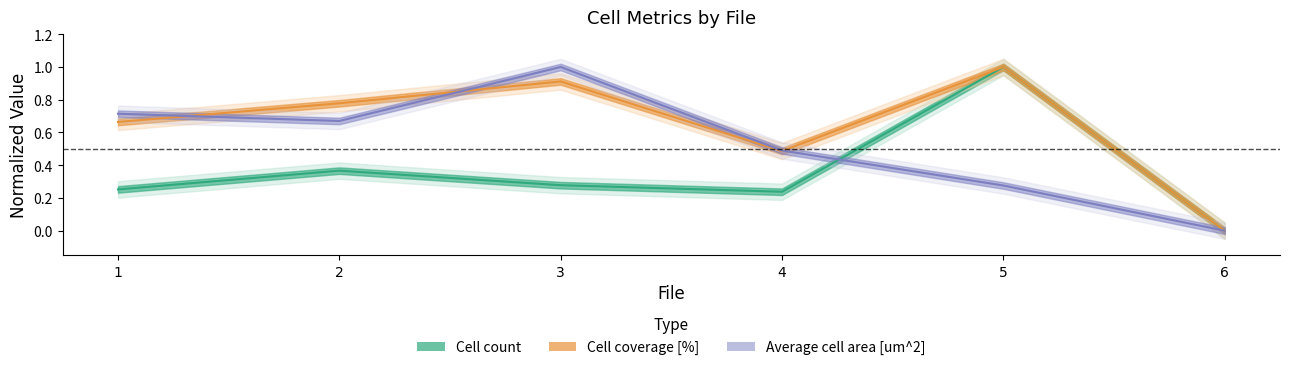

Is it true that Cell coverage [%] equals 0.6 at 6?

False